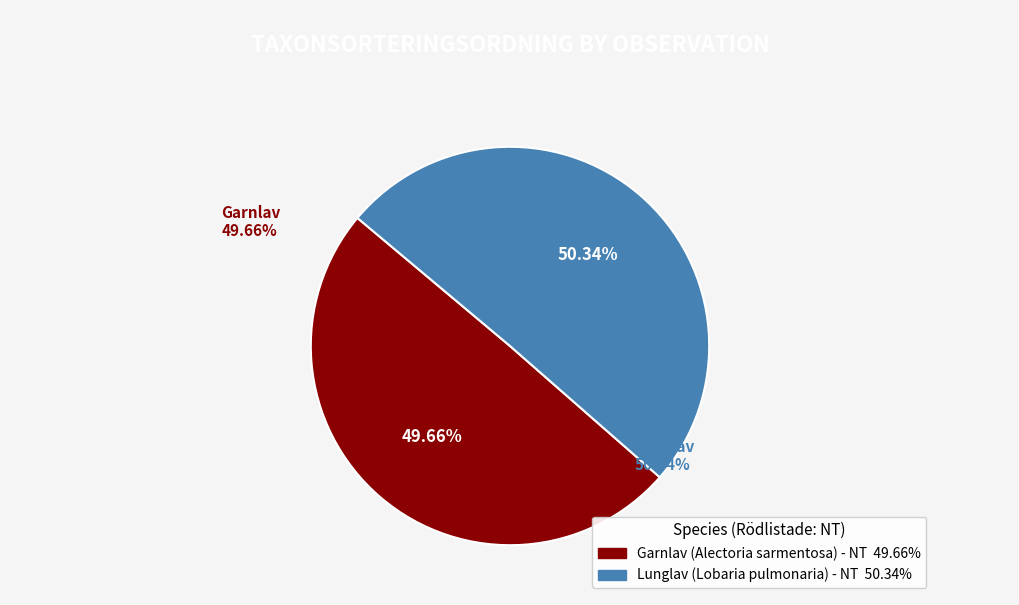

Is there any slice that represents more than half of the pie?

Yes